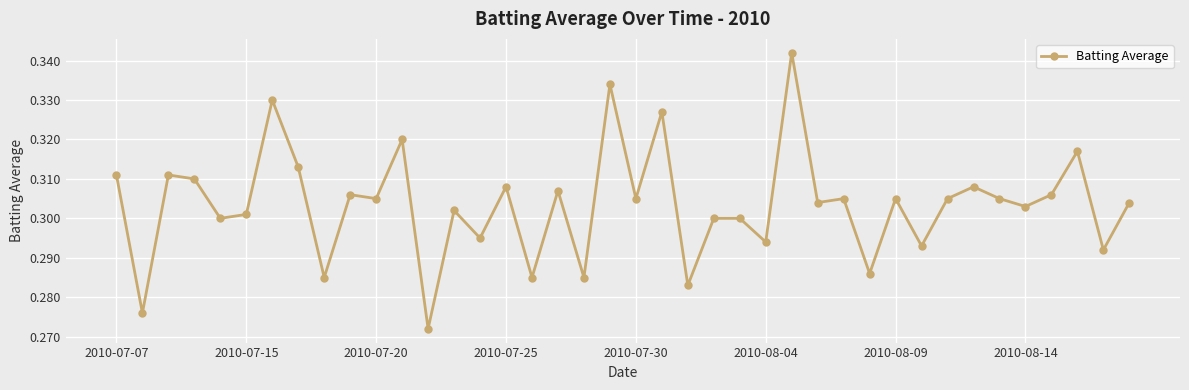

What is the sum of all values?

12.1